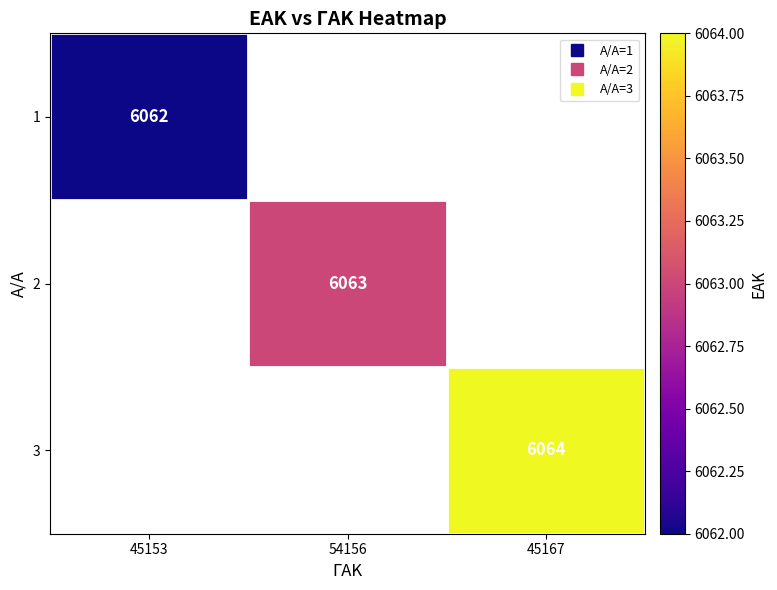

List the series in order of their peak value, highest first.

3, 2, 1